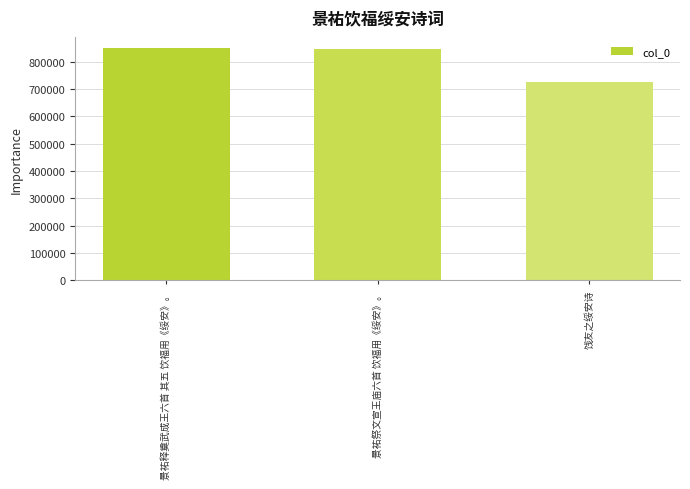

What is the average value?

807292